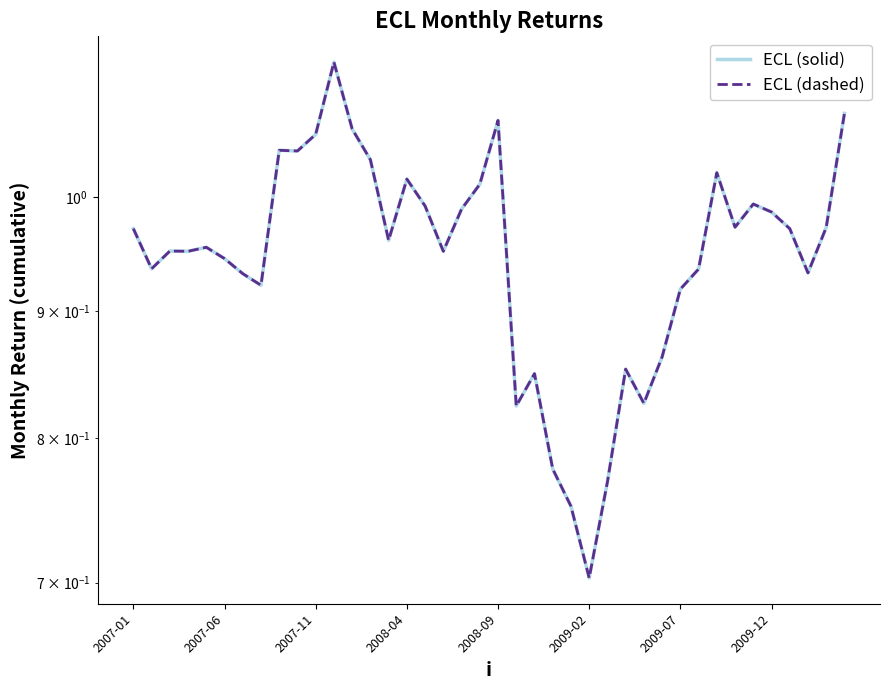

What is the maximum value for ECL (dashed)?

1.1